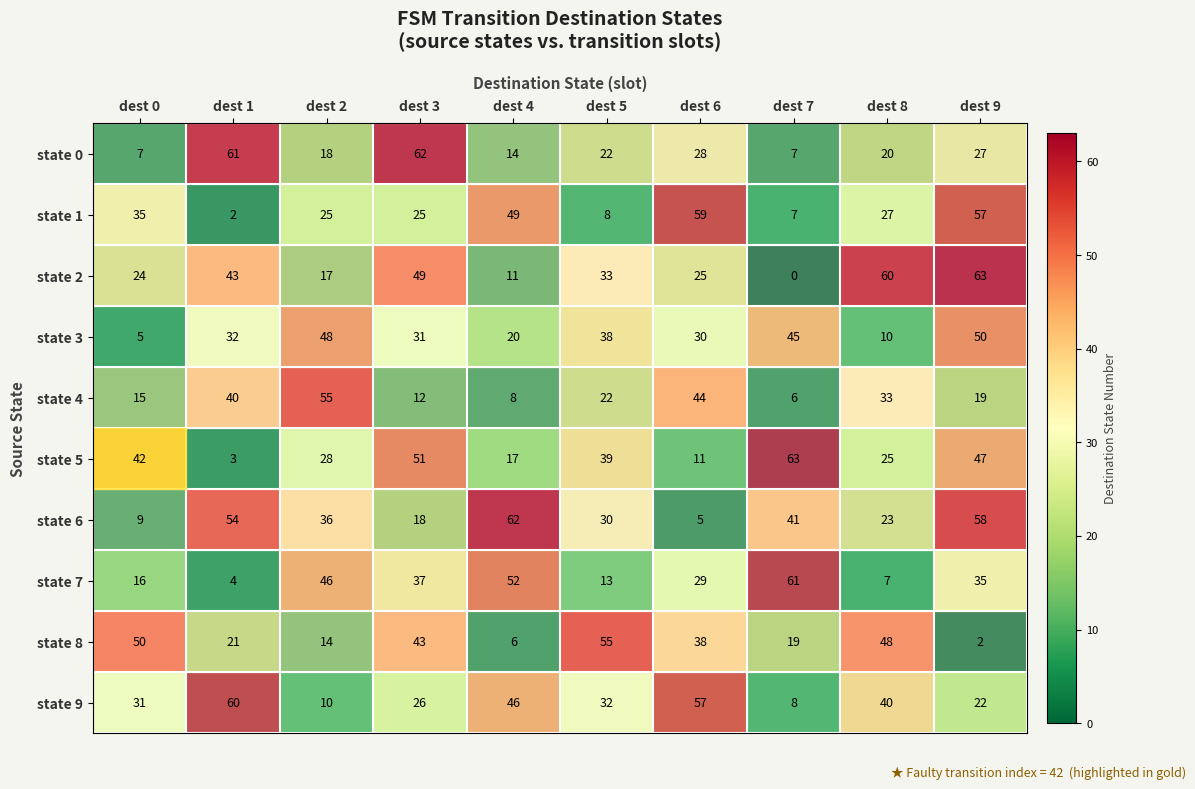

What is the greatest value displayed?

63